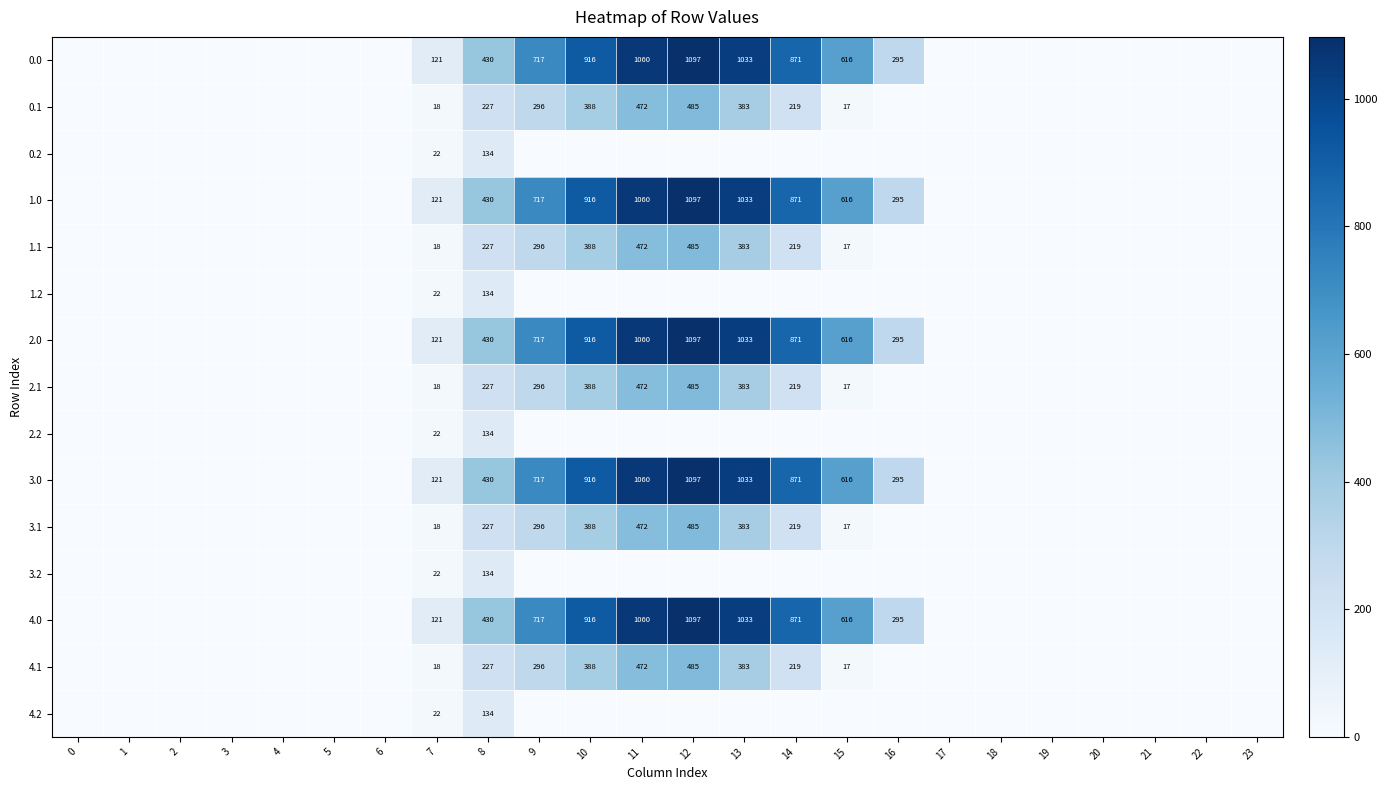

The 3.0 series shows 832 at 15. True or false?

False